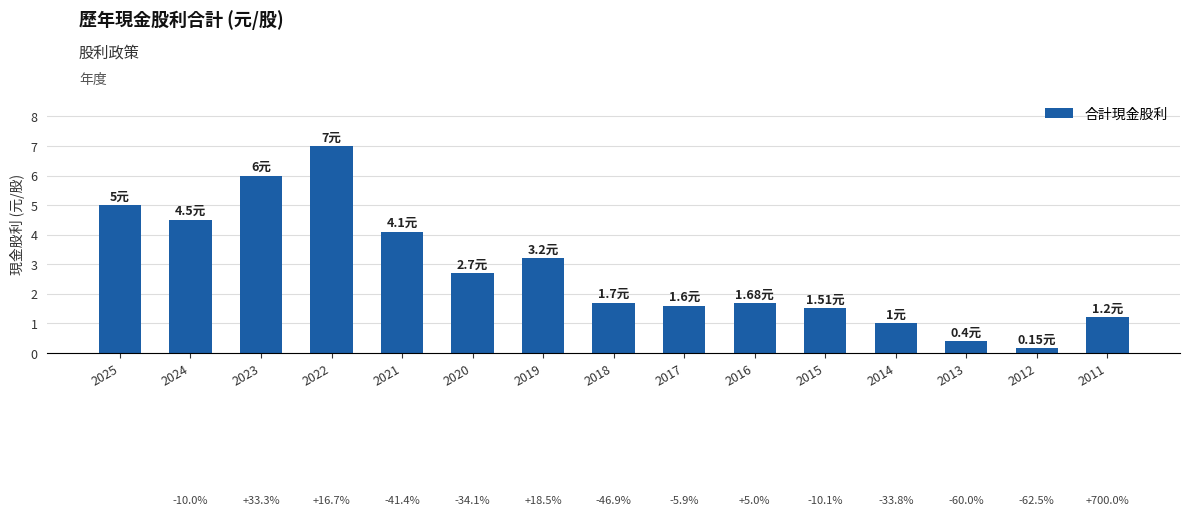

What is the value of the 4th bar from the left?

7.0